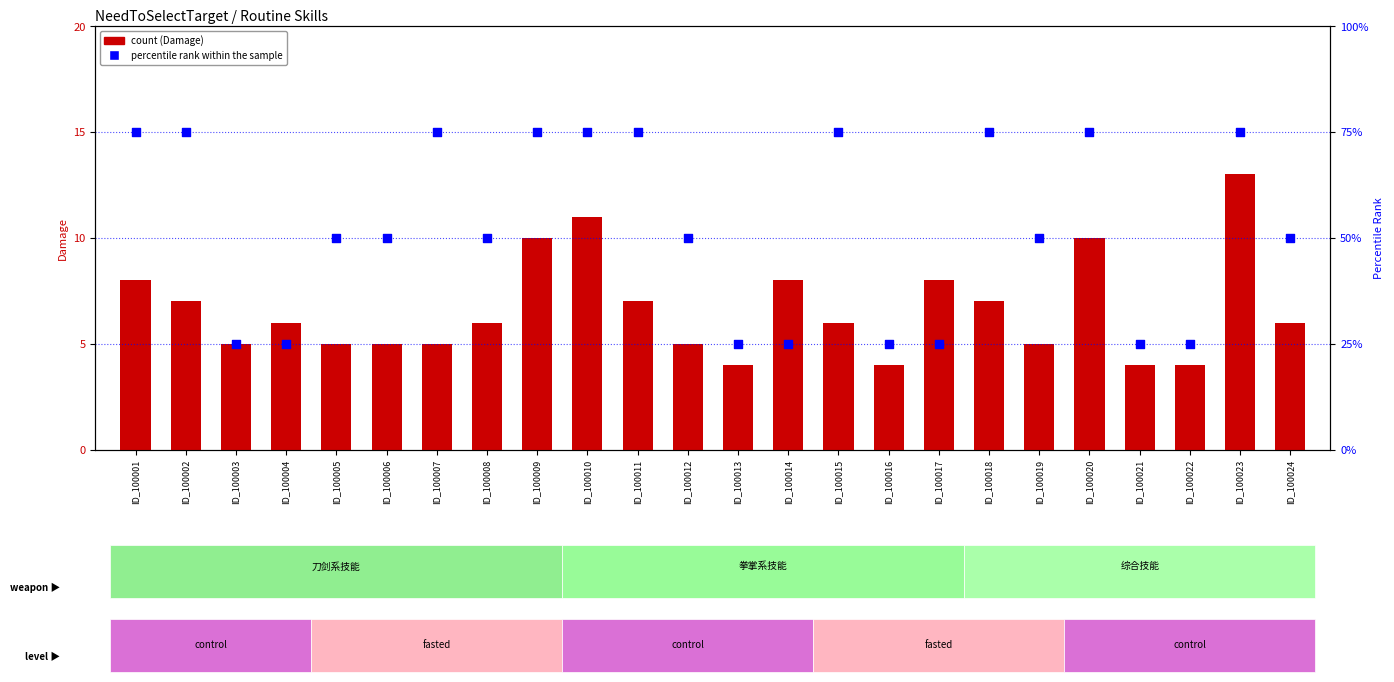

Which series has the largest total across all categories?

percentile rank within the sample